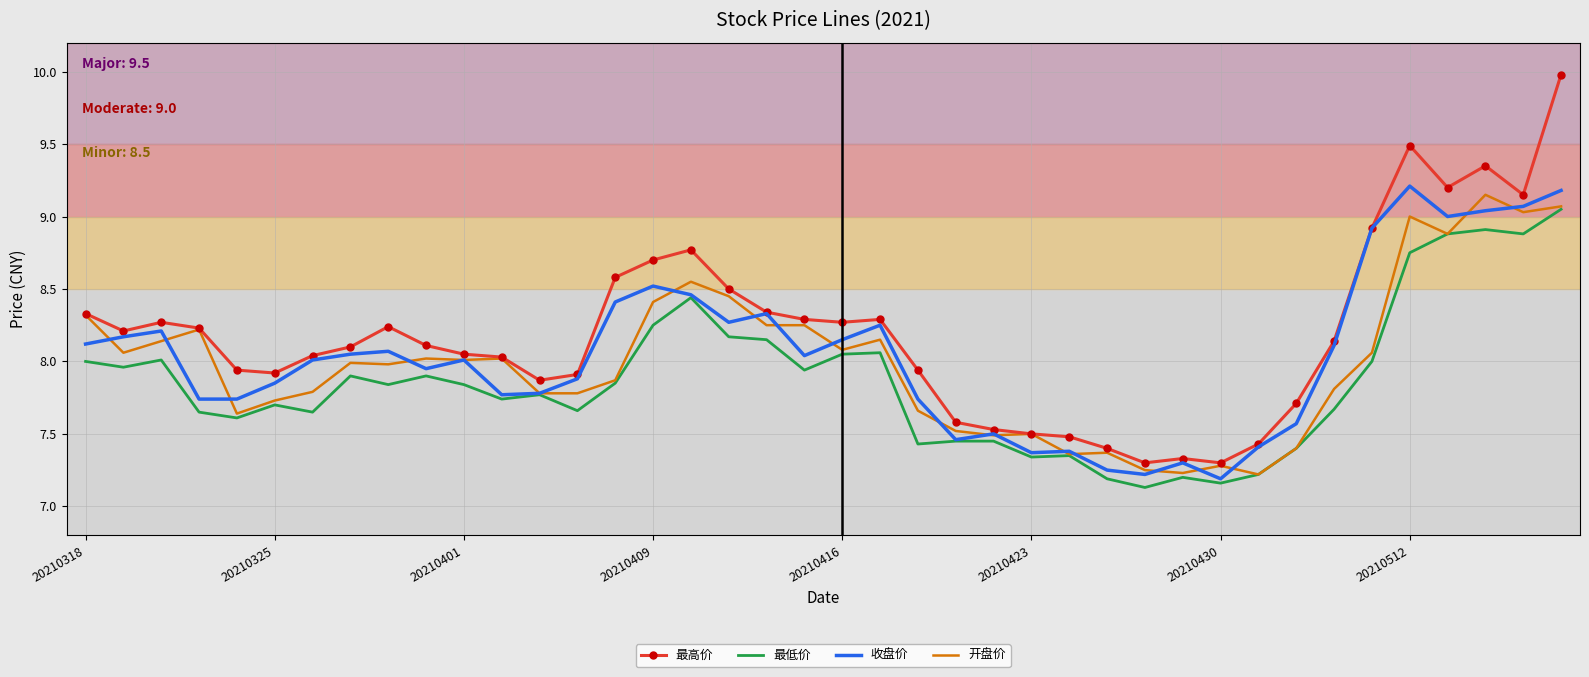

True or false: 最高价 and 最低价 cross at least once.

False